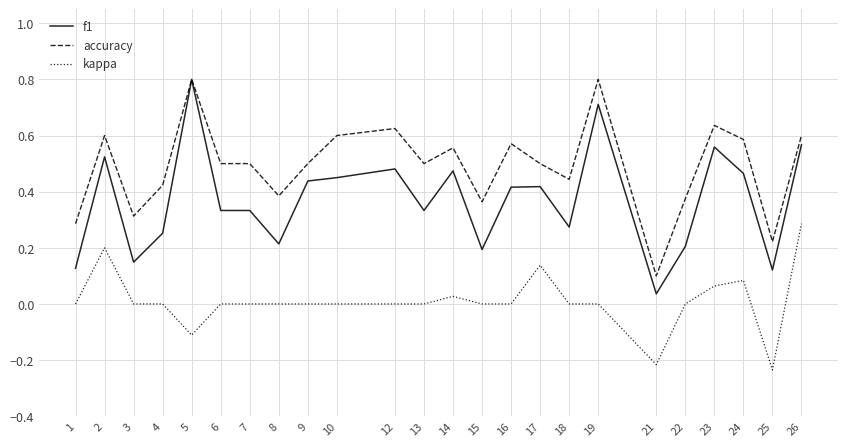

Which series has the largest total across all categories?

accuracy